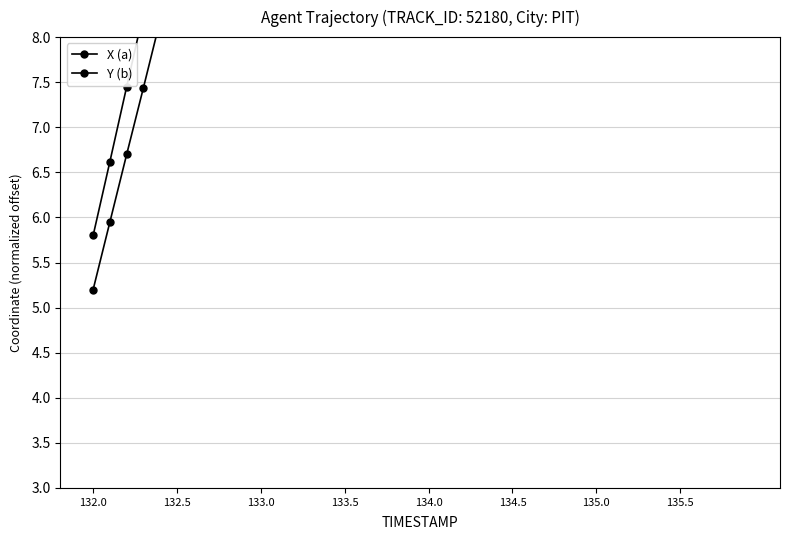

Is the value of Y (b) at 132.5 greater than the value of X (a) at 20?

No